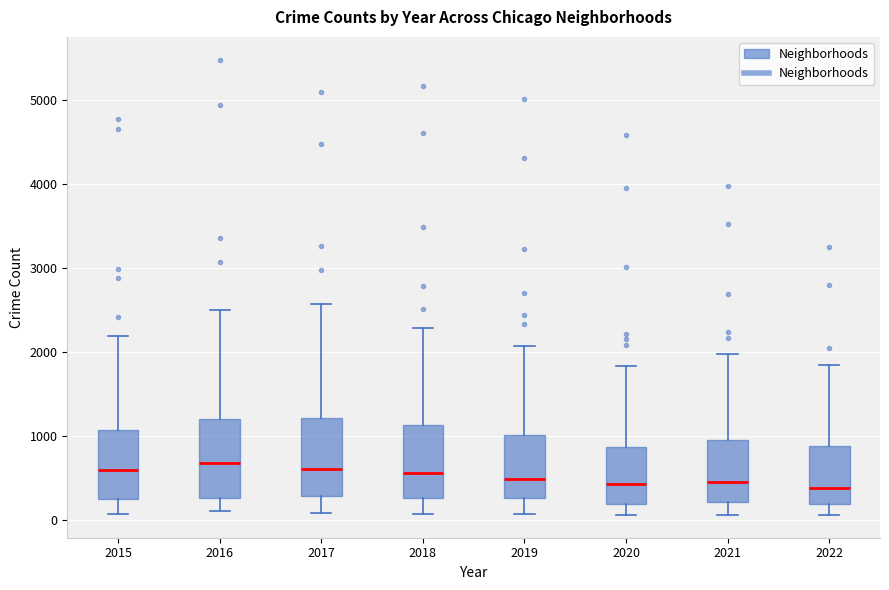

Where is the upper edge of the box at x = 2020 on the y-axis? The values are not printed on the chart, so give them approximately, as read against the axis.

900